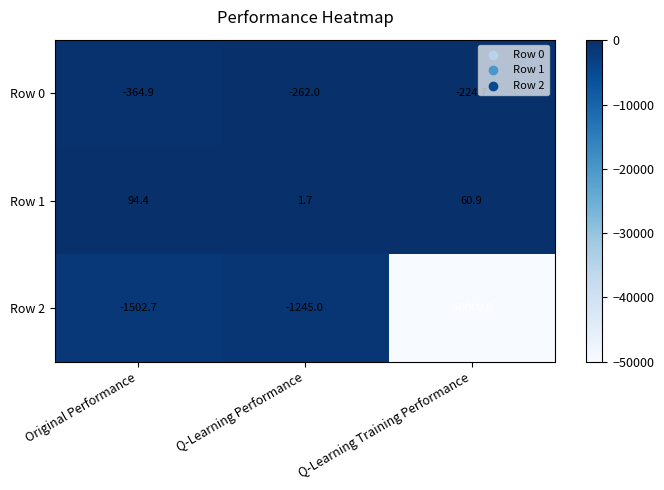

At which label is Row 1 closest to 48?

Q-Learning Training Performance